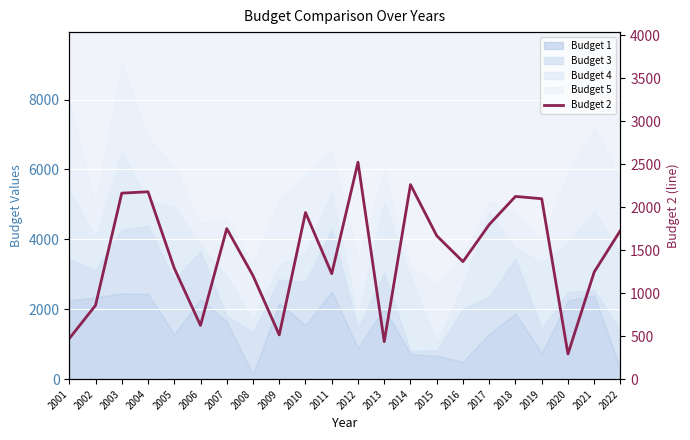

Which label corresponds to the smallest value in the chart?

2020